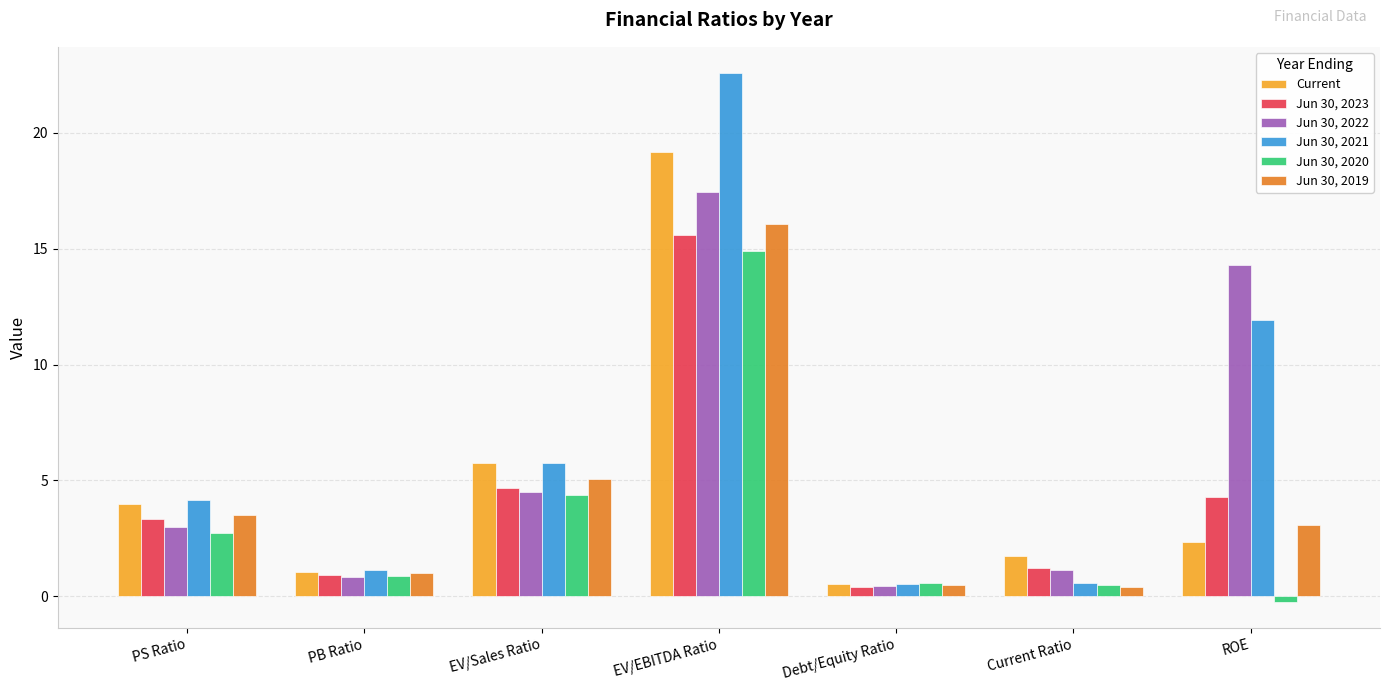

What is the value of the Jun 30, 2021 bar at the 2nd from the left?

1.2